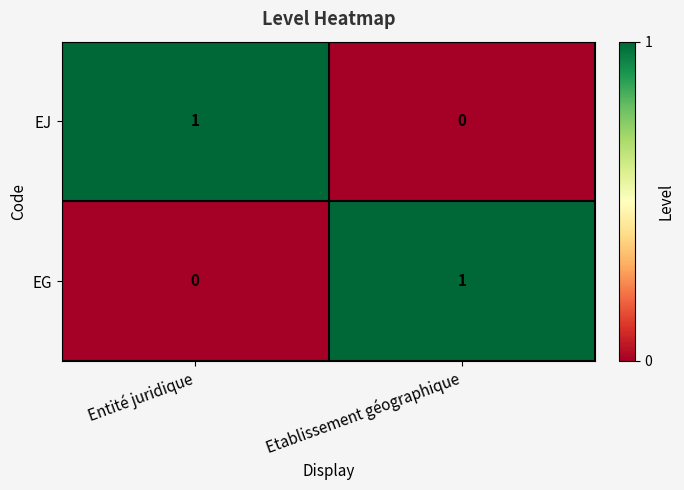

What is the difference between the highest and lowest values at Etablissement géographique?

1